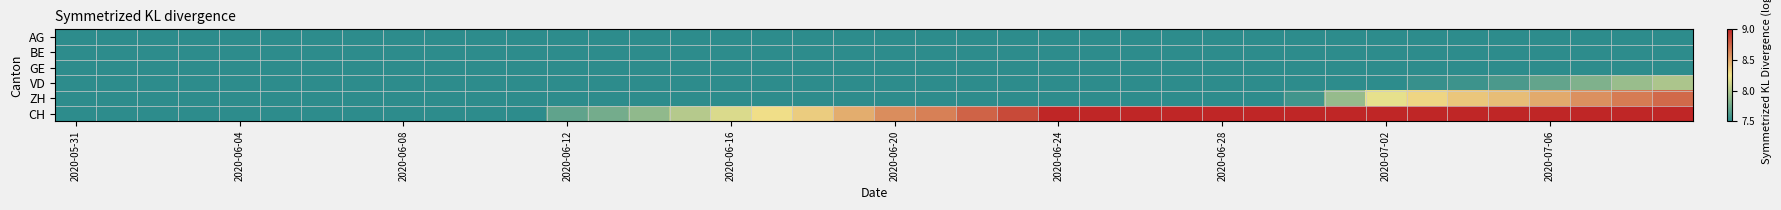

Which series has the largest total across all categories?

CH